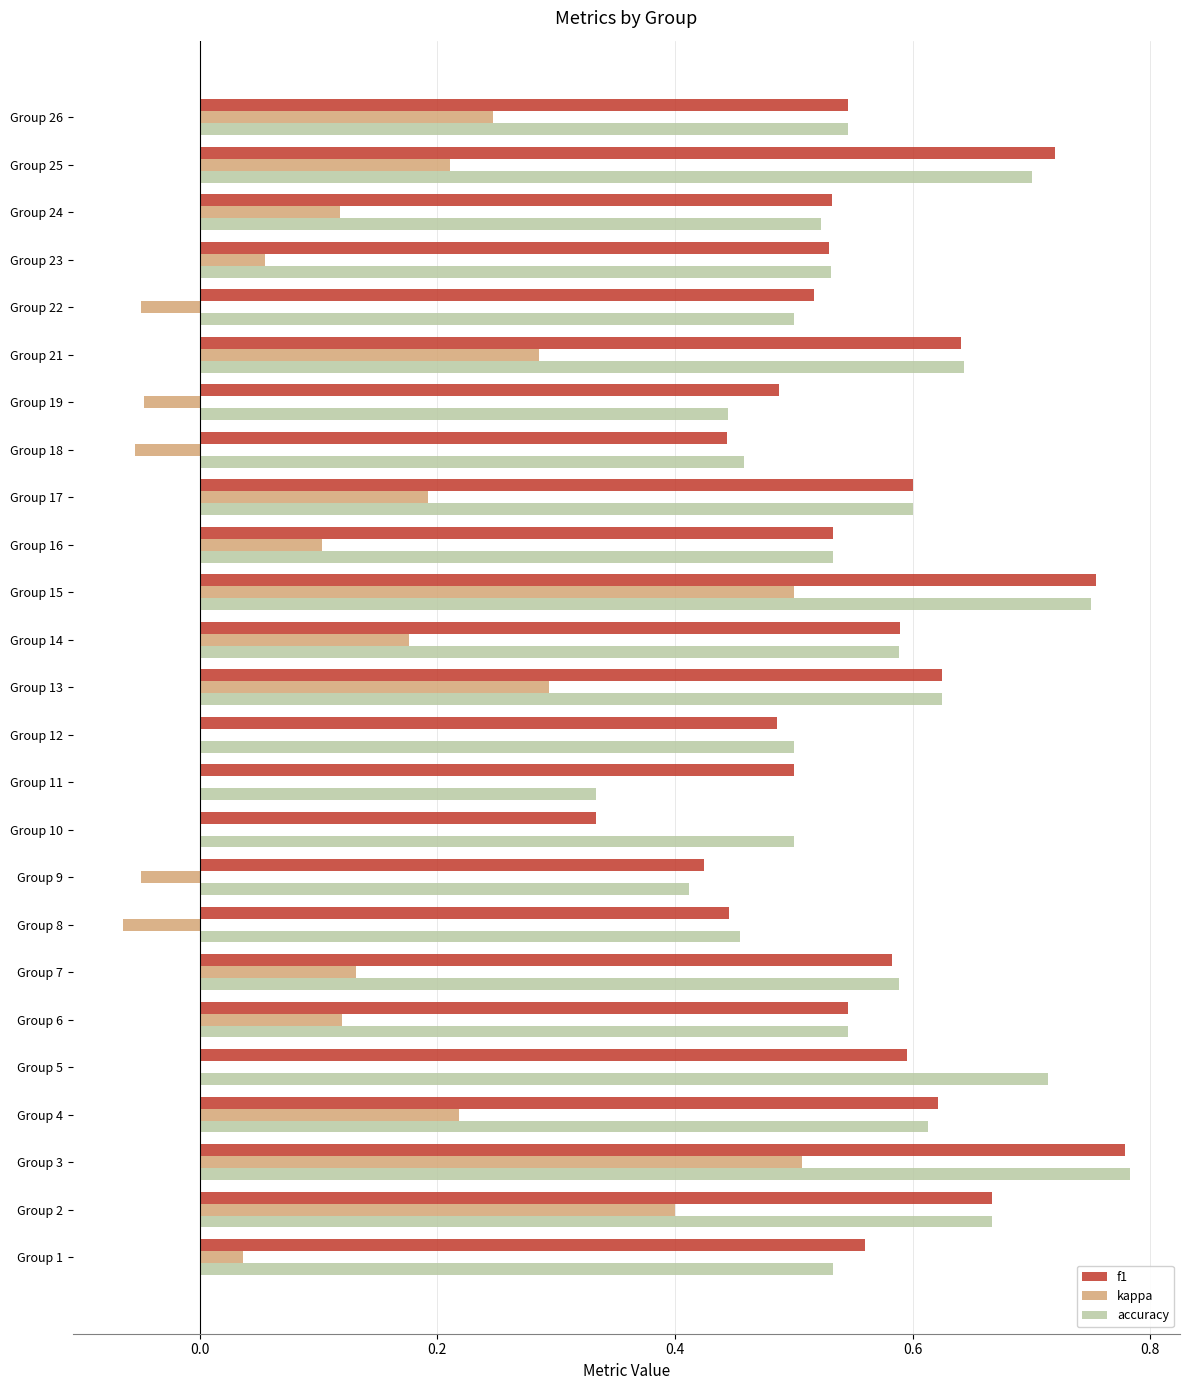

What is the sum of the f1 values at Group 25 and Group 3?

1.5